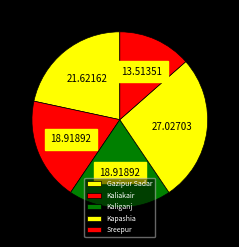

Is there a majority slice in this chart?

No